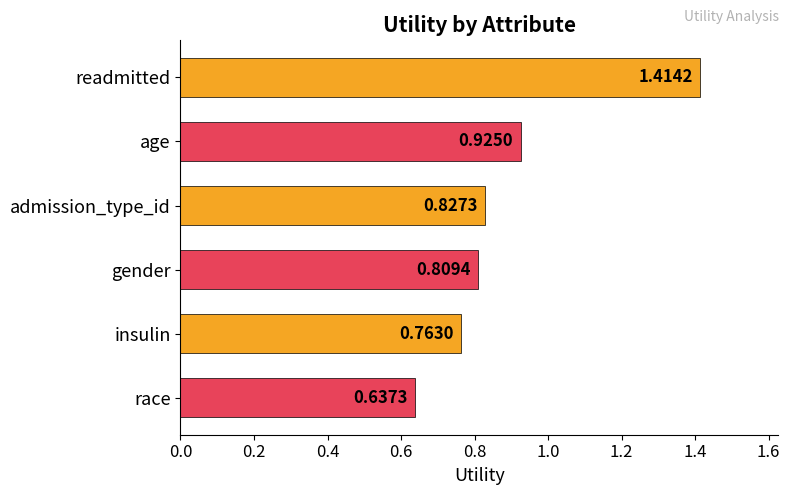

Which category has the lowest value across all series?

race